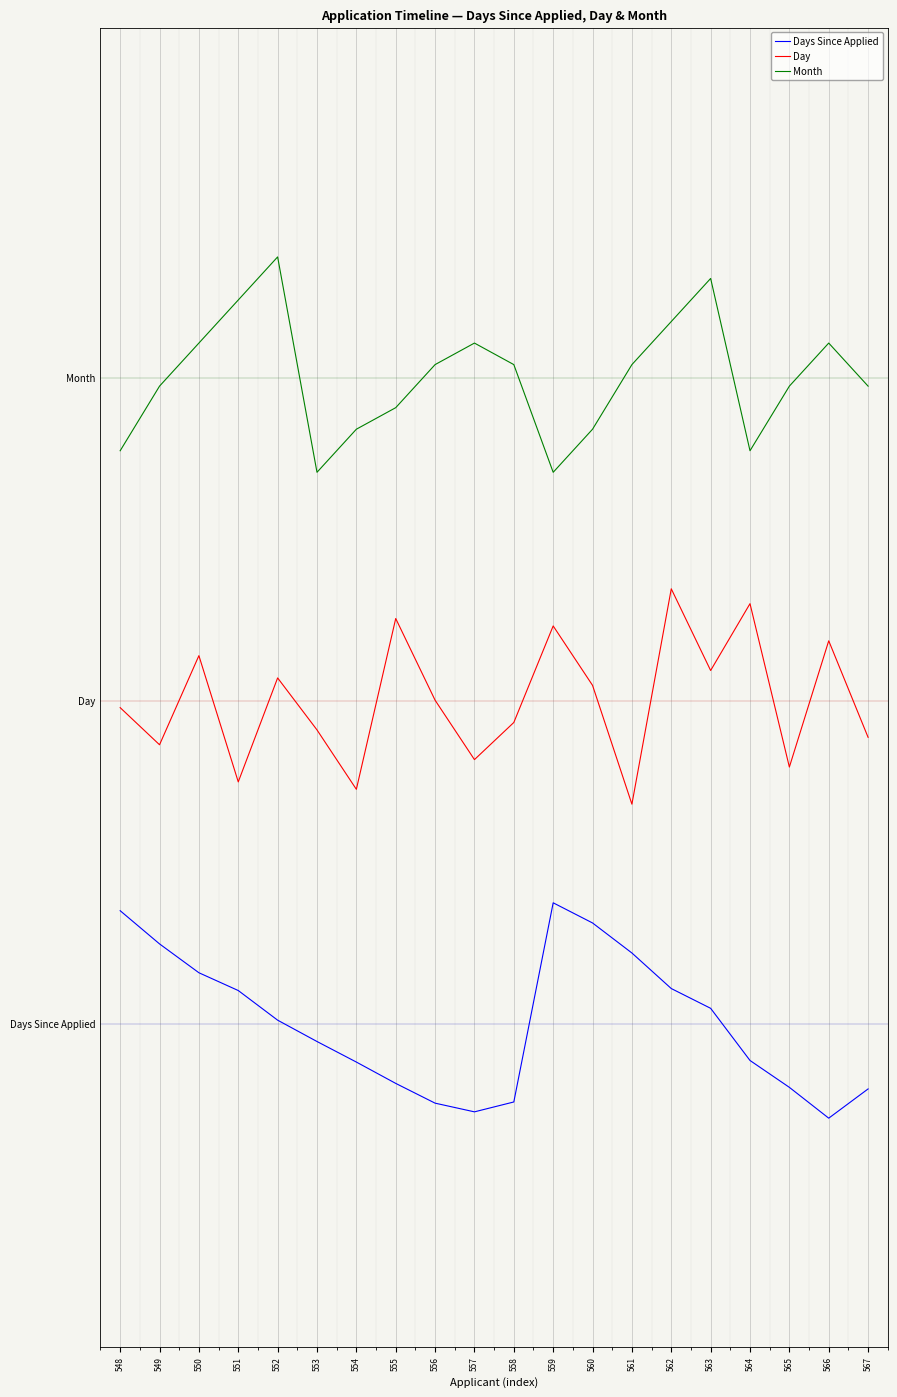

Does the chart have visible grid lines?

Yes